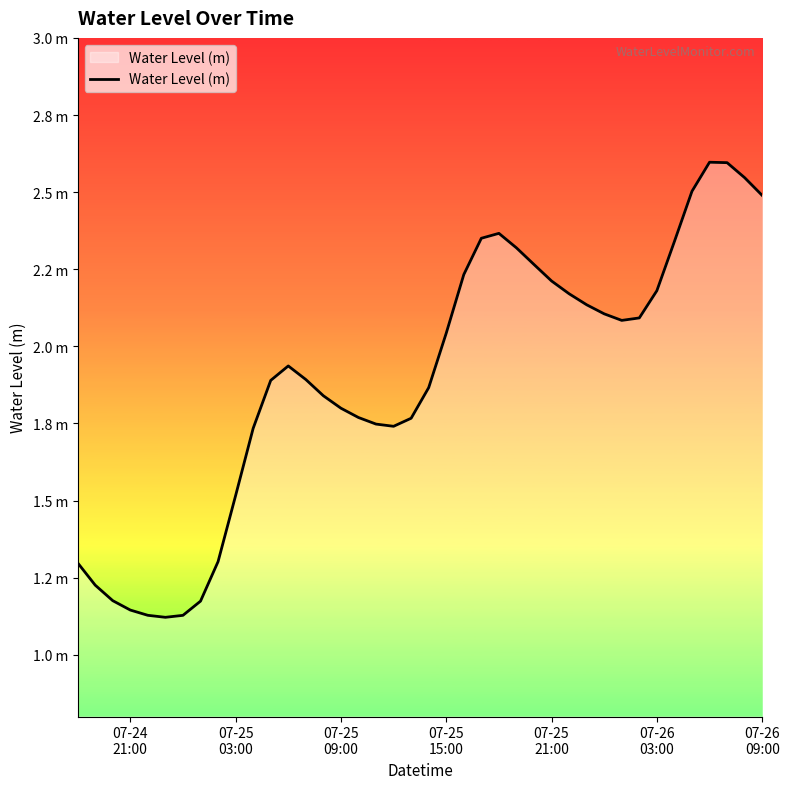

Reading left to right, extract all data points from this chart.

1.3	1.2	1.2	1.1	1.1	1.1	1.1	1.2	1.3	1.5	1.7	1.9	1.9	1.9	1.8	1.8	1.8	1.7	1.7	1.8	1.9	2.0	2.2	2.4	2.4	2.3	2.3	2.2	2.2	2.1	2.1	2.1	2.1	2.2	2.3	2.5	2.6	2.6	2.5	2.5